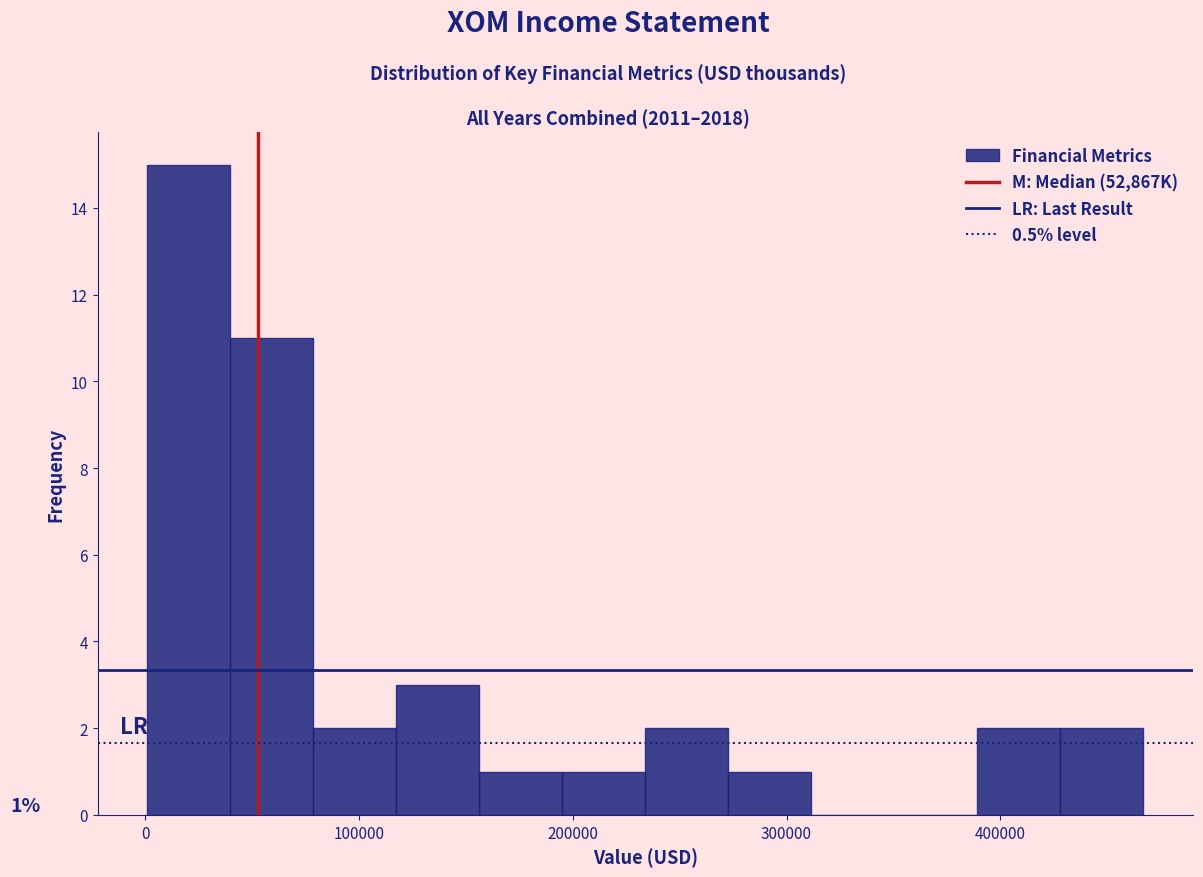

Read against the x-axis, roughly where is the centre of the tallest bar?

20000